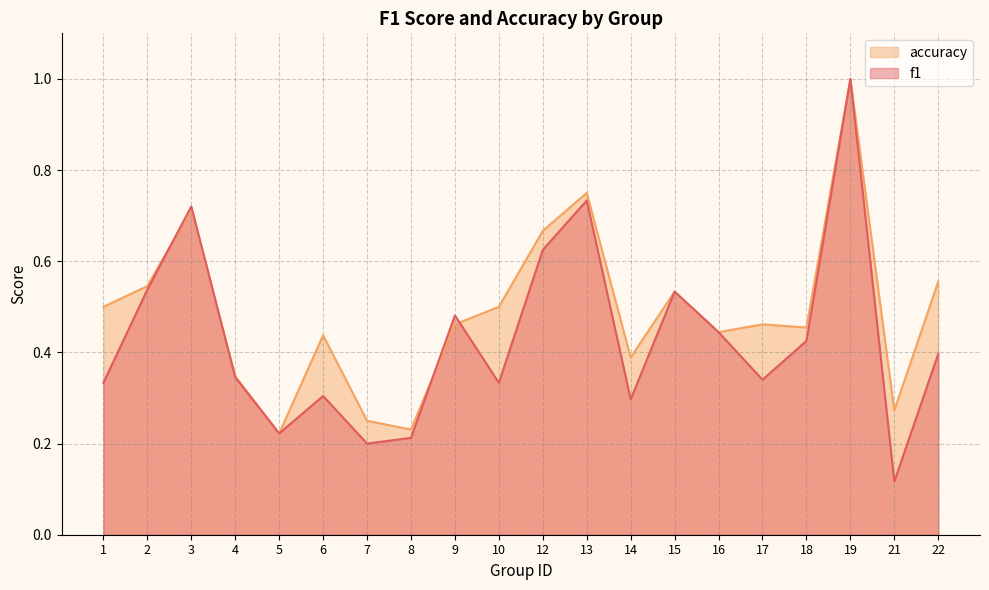

True or false: f1 has more than 1 interior local peaks.

True